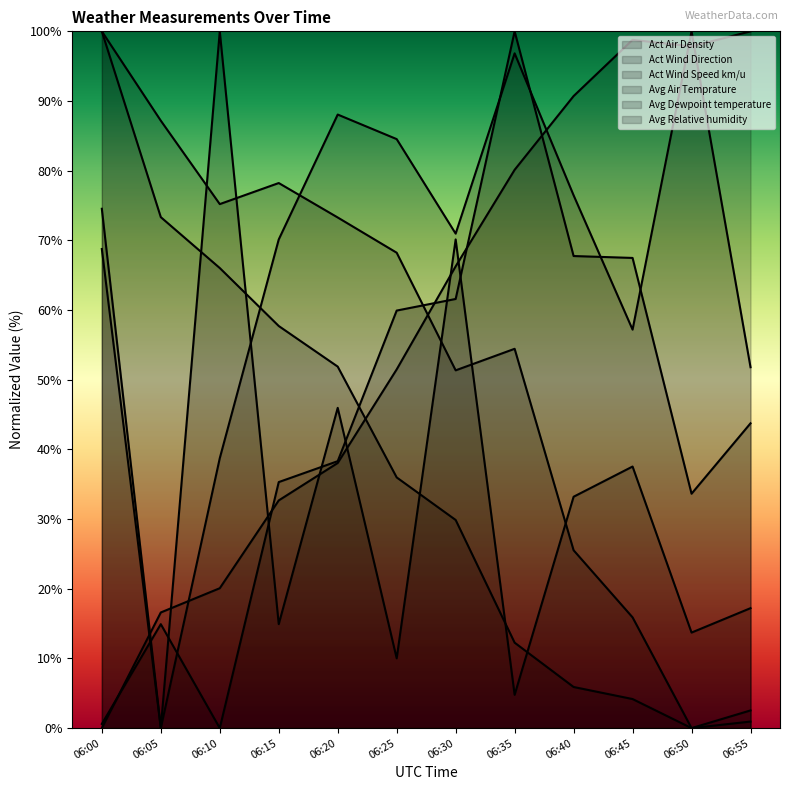

At which label is Act Wind Direction closest to 50?

06:20